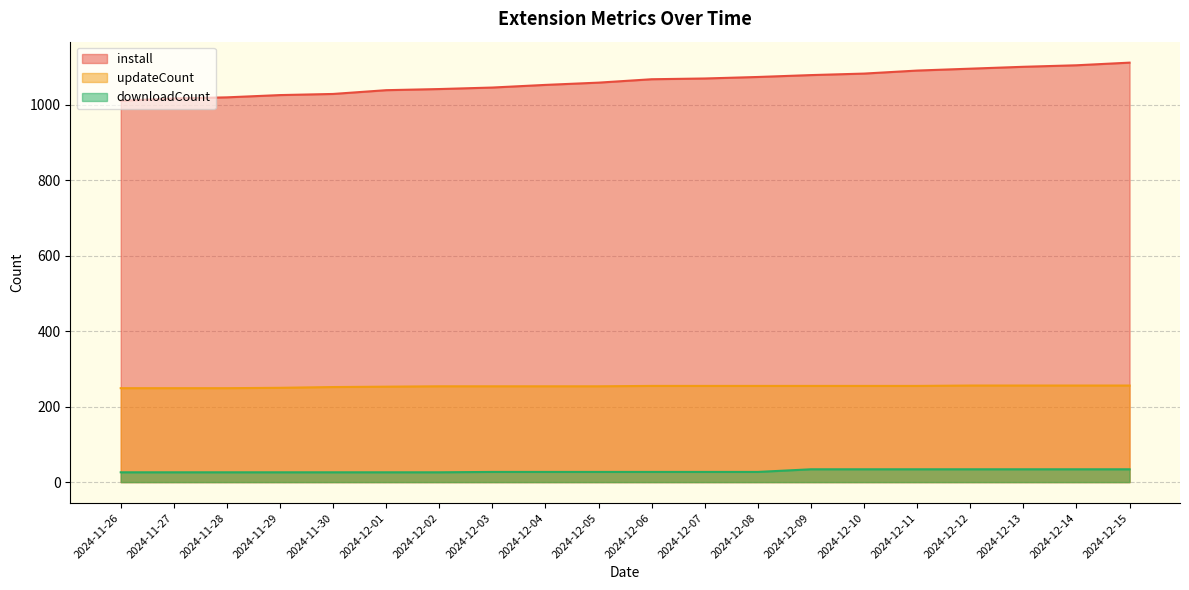

Reading left to right, extract all data points from this chart.

install: 1011	1017	1020	1026	1029	1039	1042	1046	1053	1059	1068	1070	1074	1079	1083	1091	1096	1101	1105	1112
updateCount: 249	249	249	250	252	253	254	254	254	254	255	255	255	255	255	255	256	256	256	256
downloadCount: 26	26	26	26	26	26	26	27	27	27	27	27	27	34	34	34	34	34	34	34